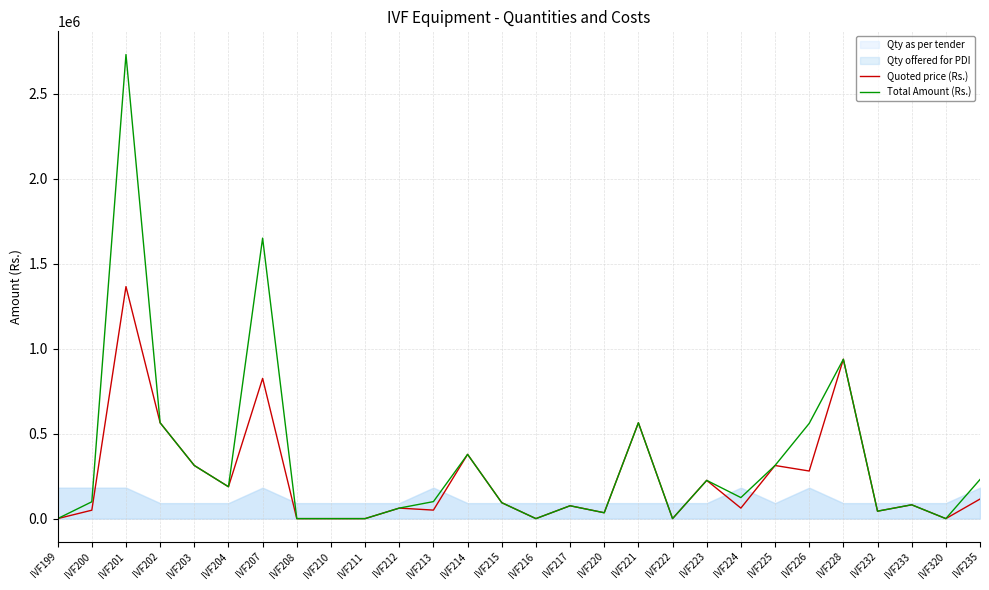

What is the average value of the Quoted price (Rs.) series?

236344